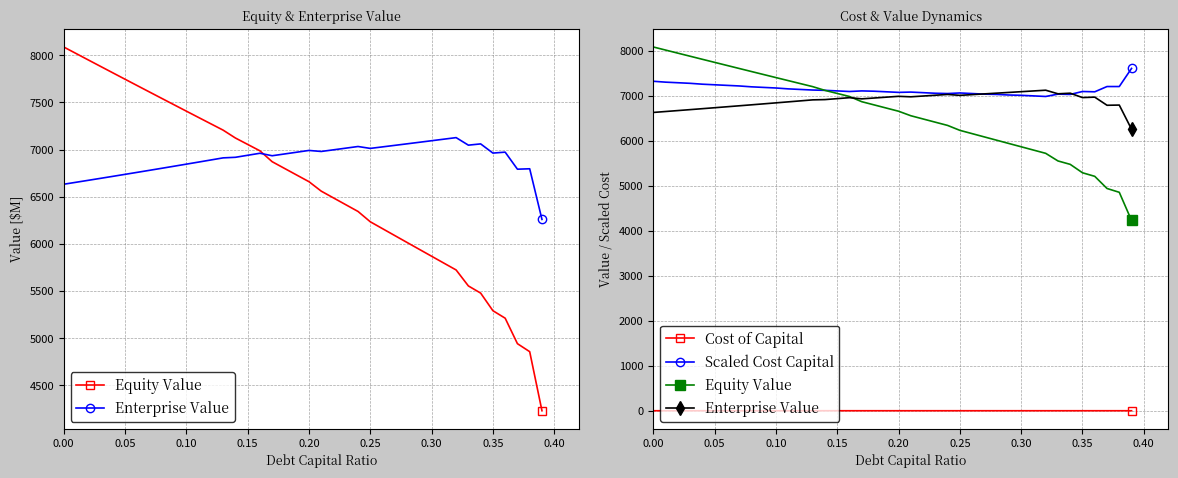

What is the difference between the highest and lowest values at 0.20?

7078.4